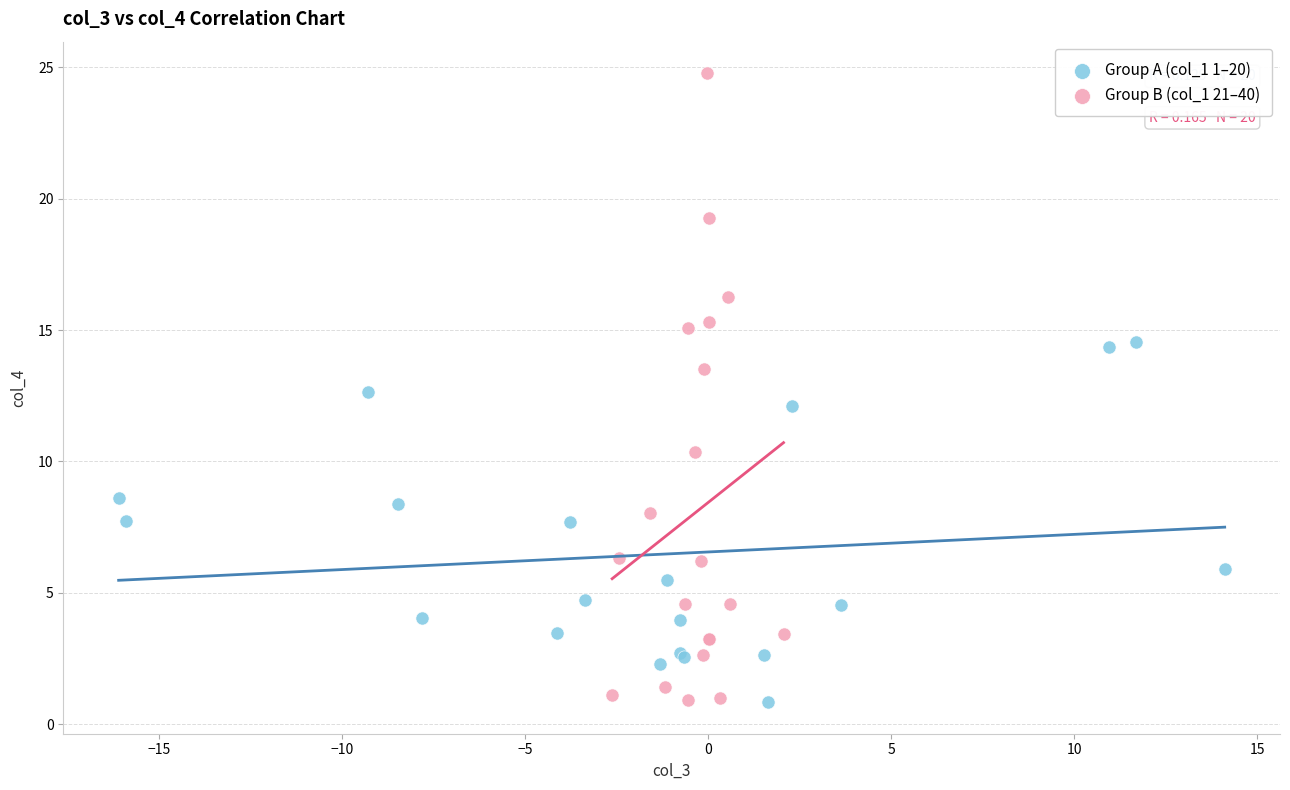

Which series contains the highest Y value?

Group B (col_1 21–40)